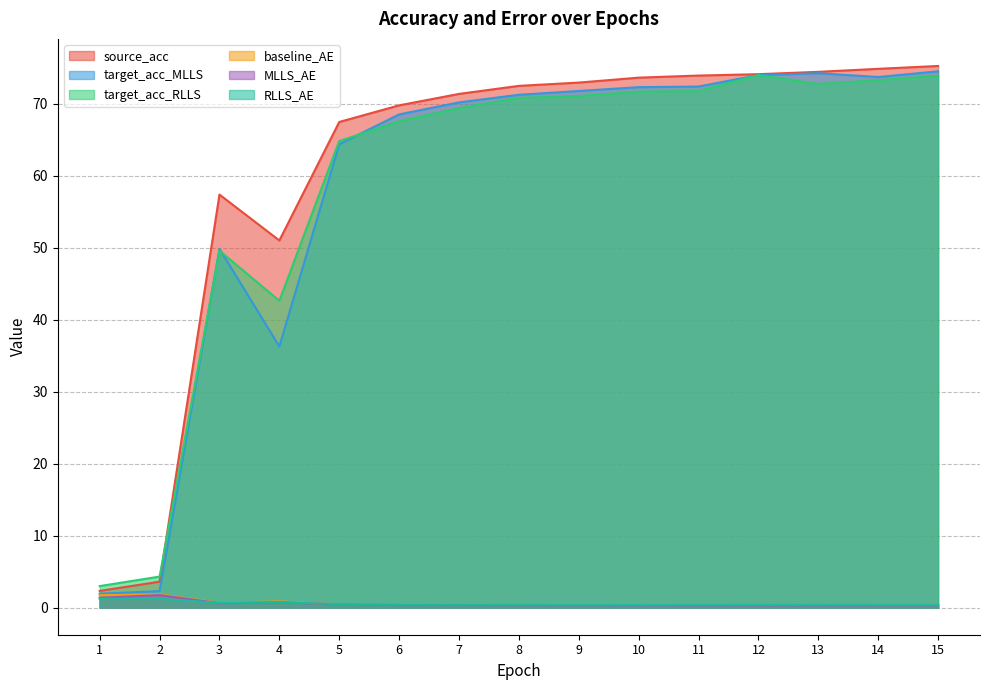

Between which two adjacent categories do target_acc_MLLS and target_acc_RLLS first intersect?

2 and 3